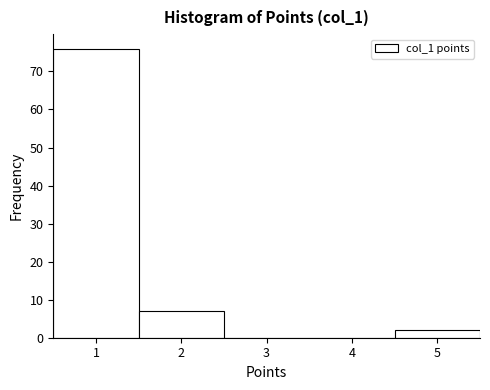

Over which range of the x-axis is the bar tallest?

0.5 to 1.5